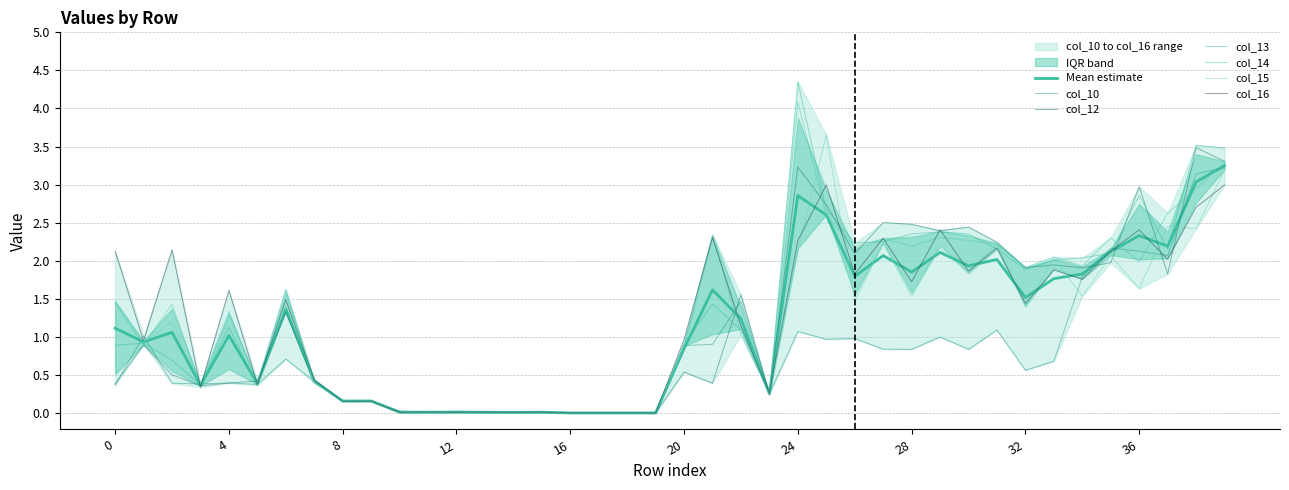

What is the difference between the highest and lowest values at 35?

0.3